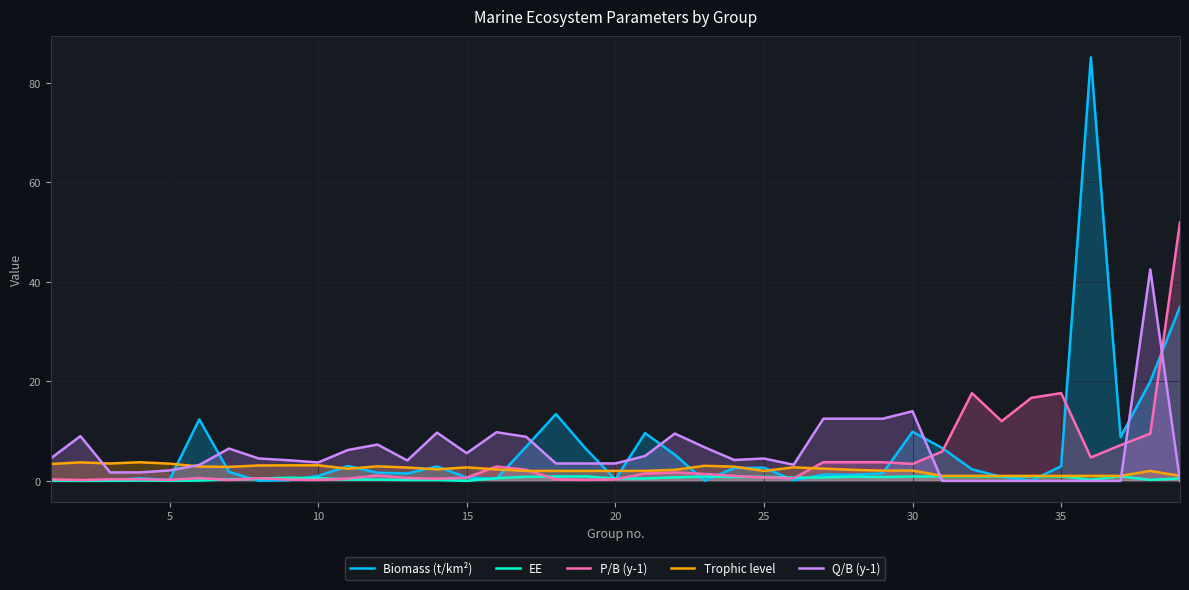

Which series has the widest spread of values?

Biomass (t/km²)